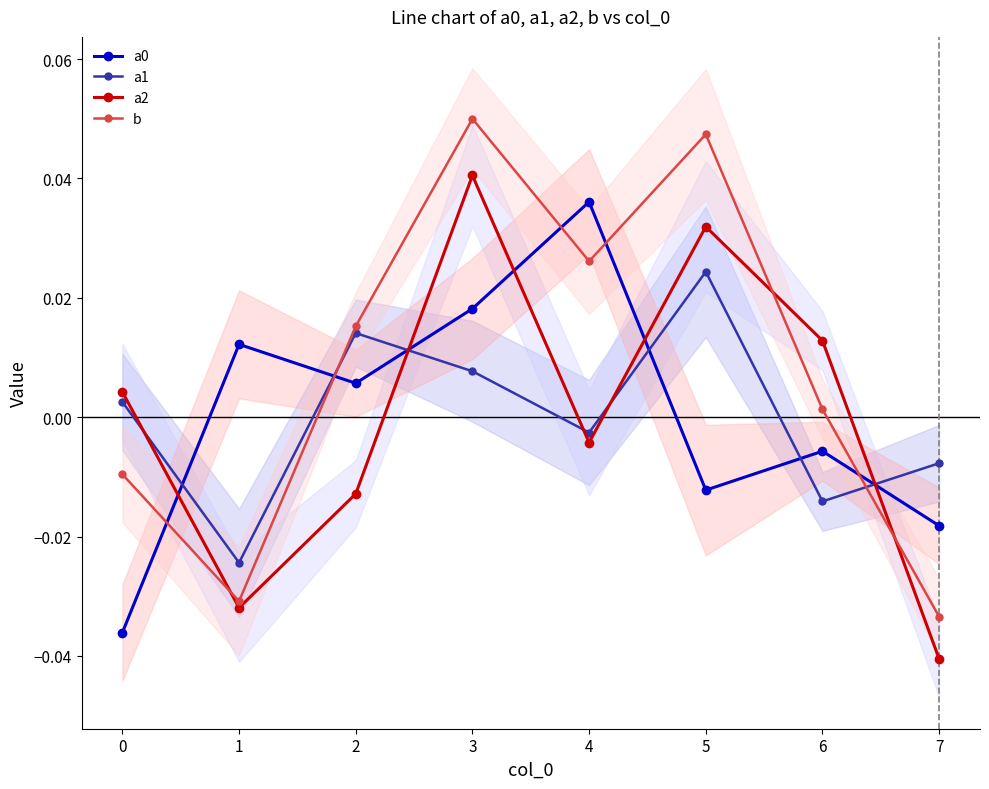

At which category does a0 reach its first local valley?

2